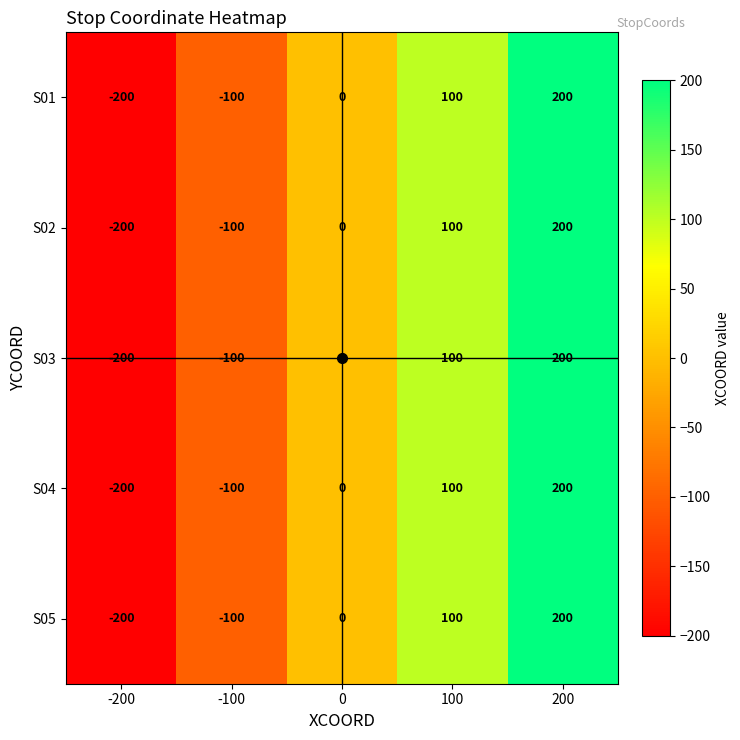

The value of S03 at -200 is -200. True or false?

True